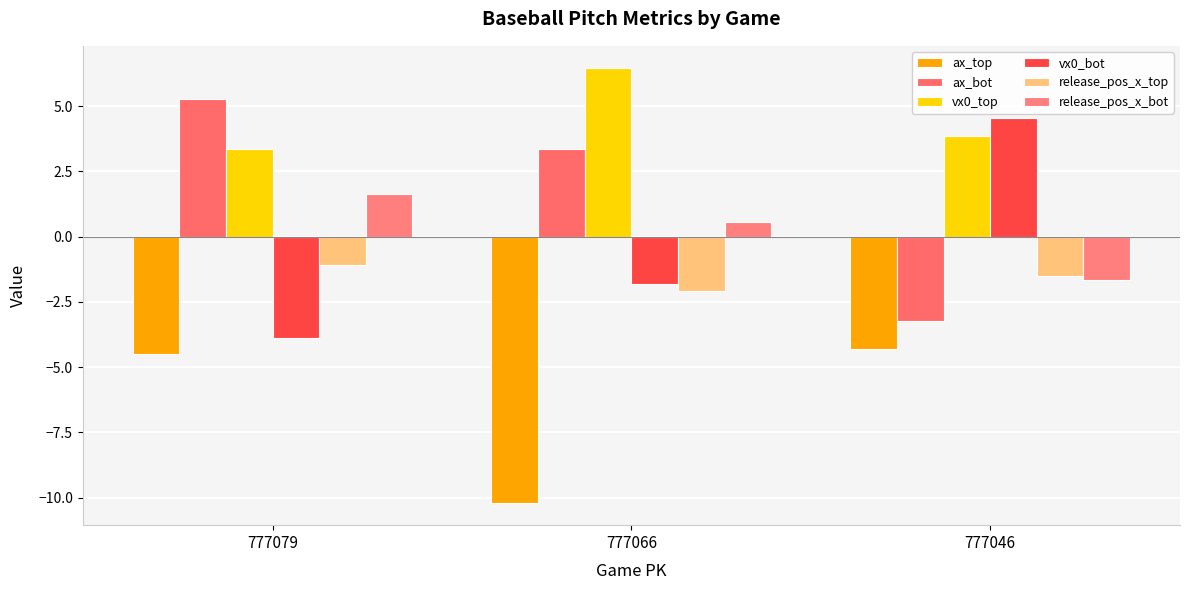

What is the difference between the maximum and minimum values in the ax_top series?

5.9